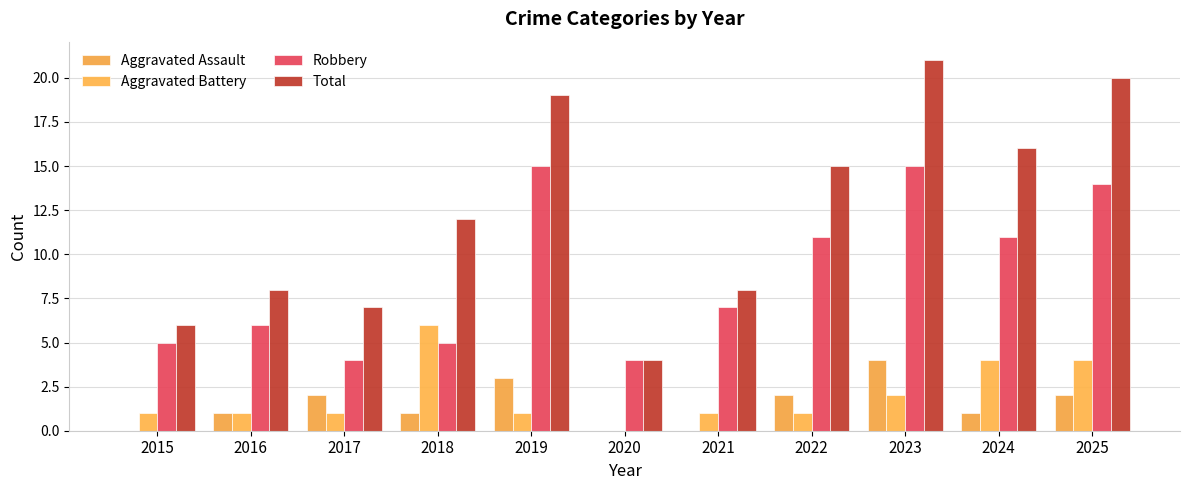

Reading left to right, extract all data points from this chart.

Aggravated Assault: 2015=0	2016=1	2017=2	2018=1	2019=3	2020=0	2021=0	2022=2	2023=4	2024=1	2025=2
Aggravated Battery: 2015=1	2016=1	2017=1	2018=6	2019=1	2020=0	2021=1	2022=1	2023=2	2024=4	2025=4
Robbery: 2015=5	2016=6	2017=4	2018=5	2019=15	2020=4	2021=7	2022=11	2023=15	2024=11	2025=14
Total: 2015=6	2016=8	2017=7	2018=12	2019=19	2020=4	2021=8	2022=15	2023=21	2024=16	2025=20